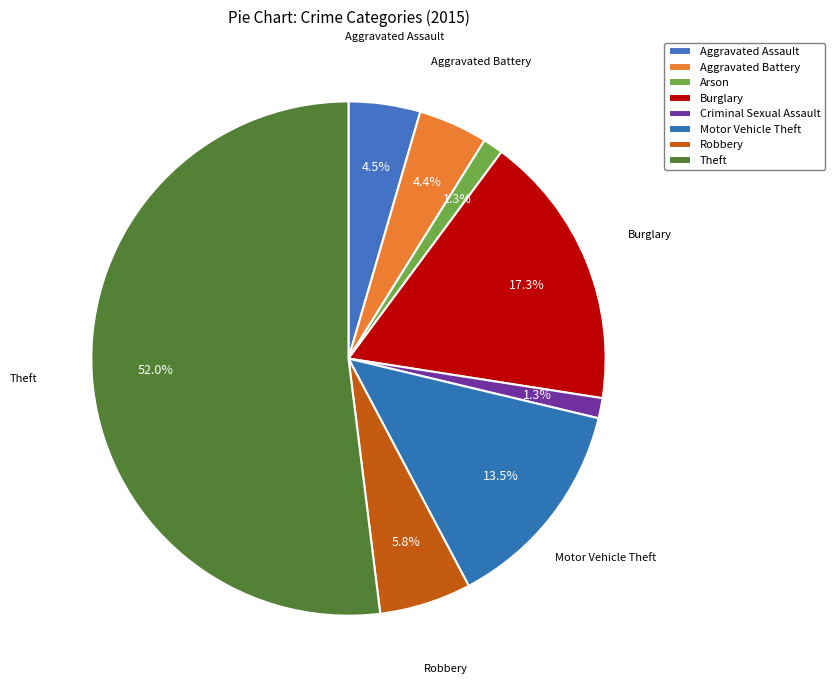

What is the majority slice?

Theft